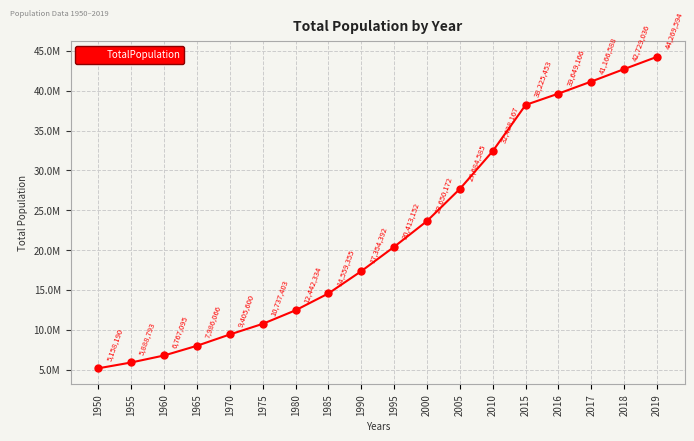

Does the chart have visible grid lines?

Yes